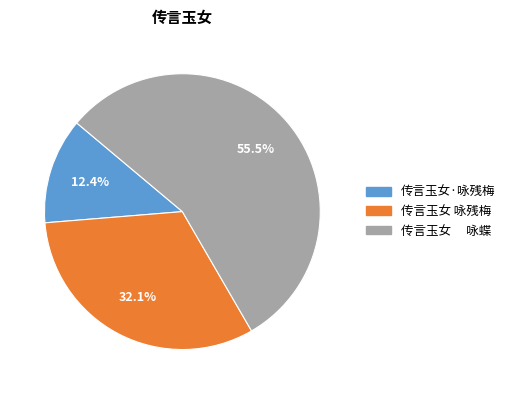

Rank the categories by value from lowest to highest.

传言玉女·咏残梅, 传言玉女 咏残梅, 传言玉女 咏蝶